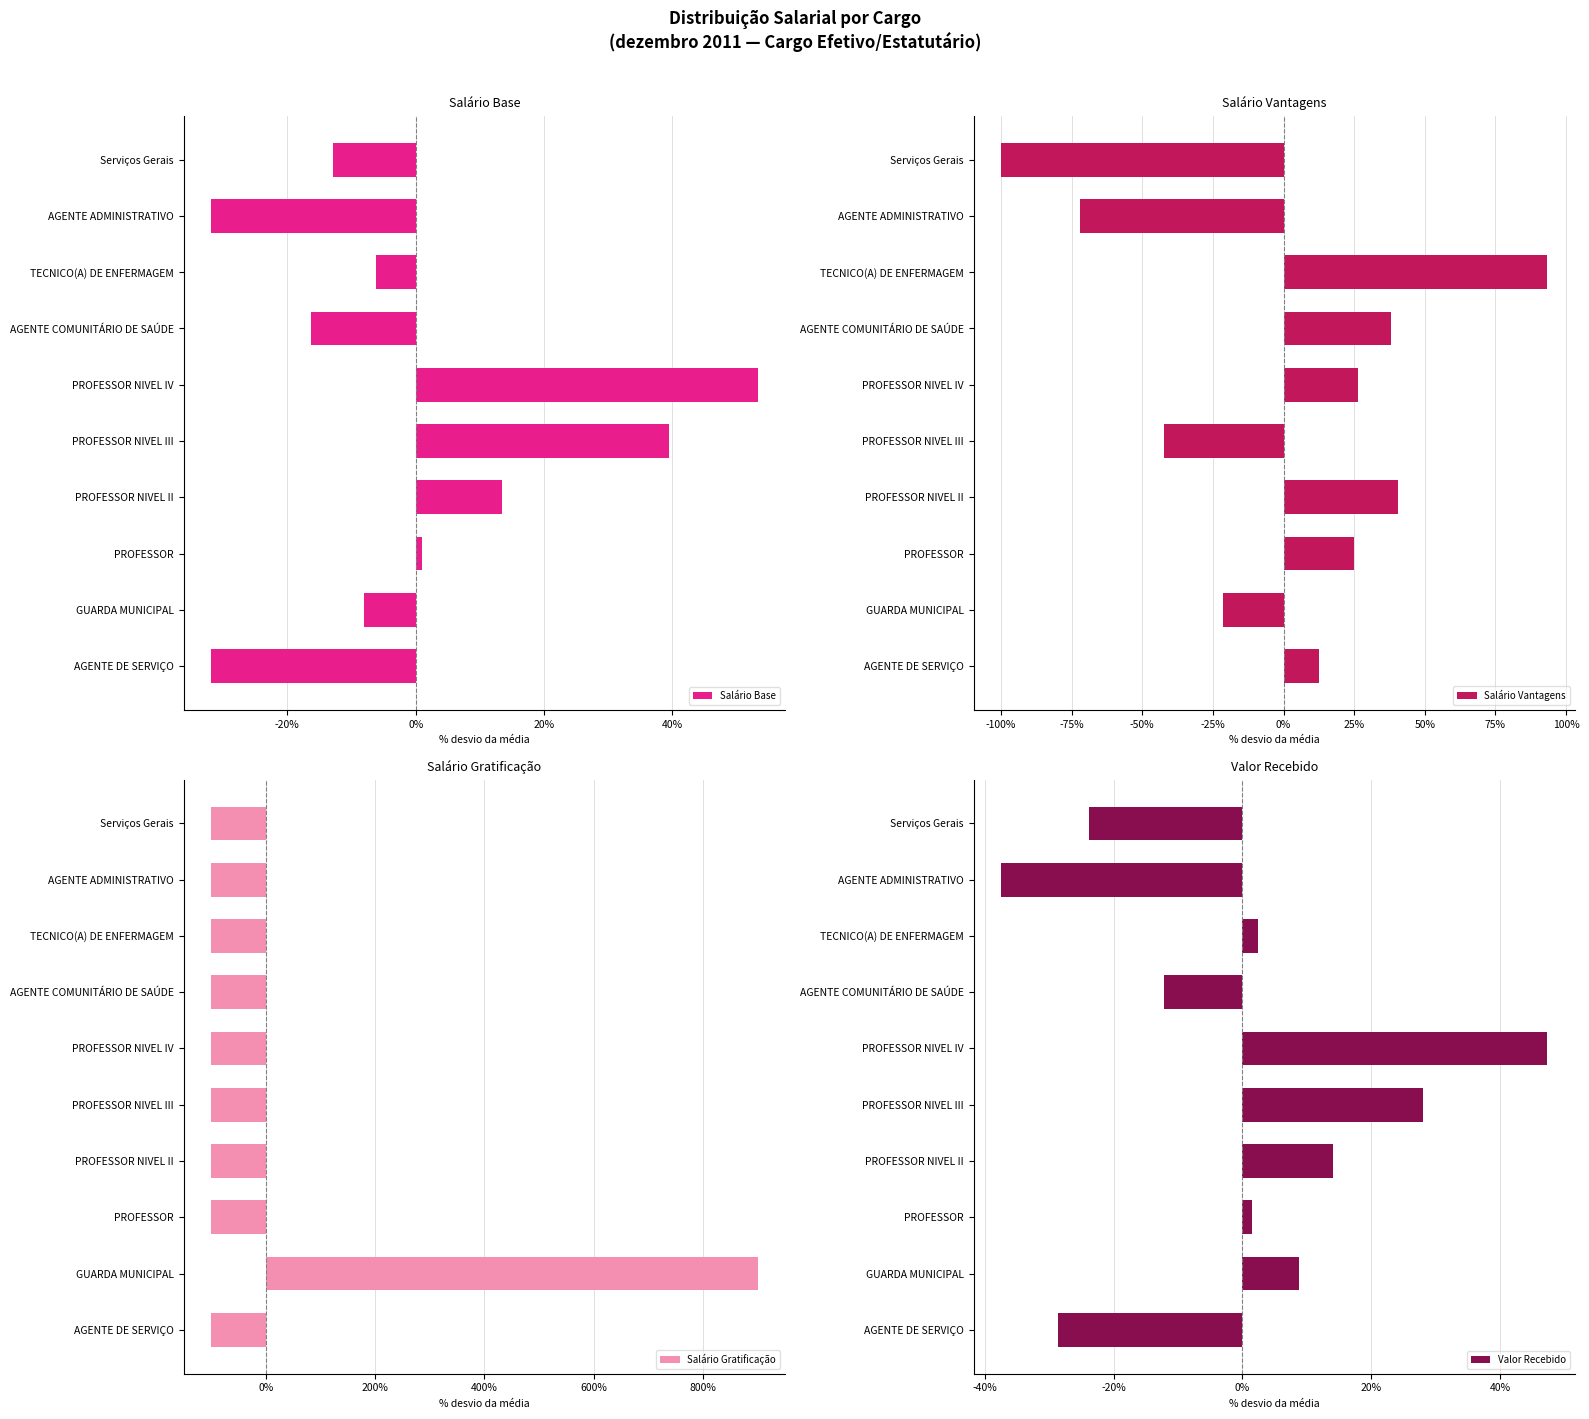

What is the maximum value for Salário Base?

53.3